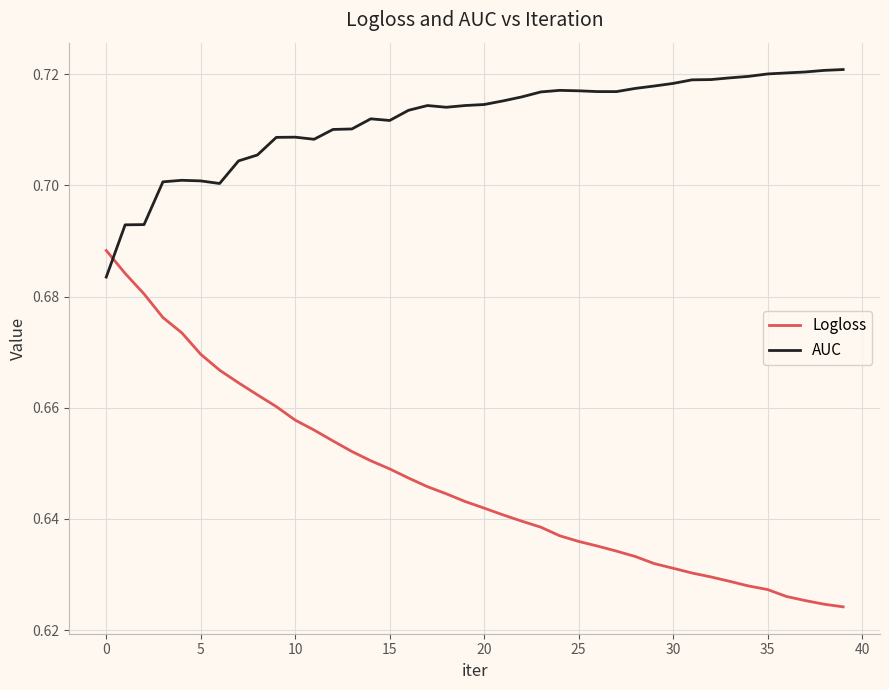

Which series has the largest total across all categories?

AUC